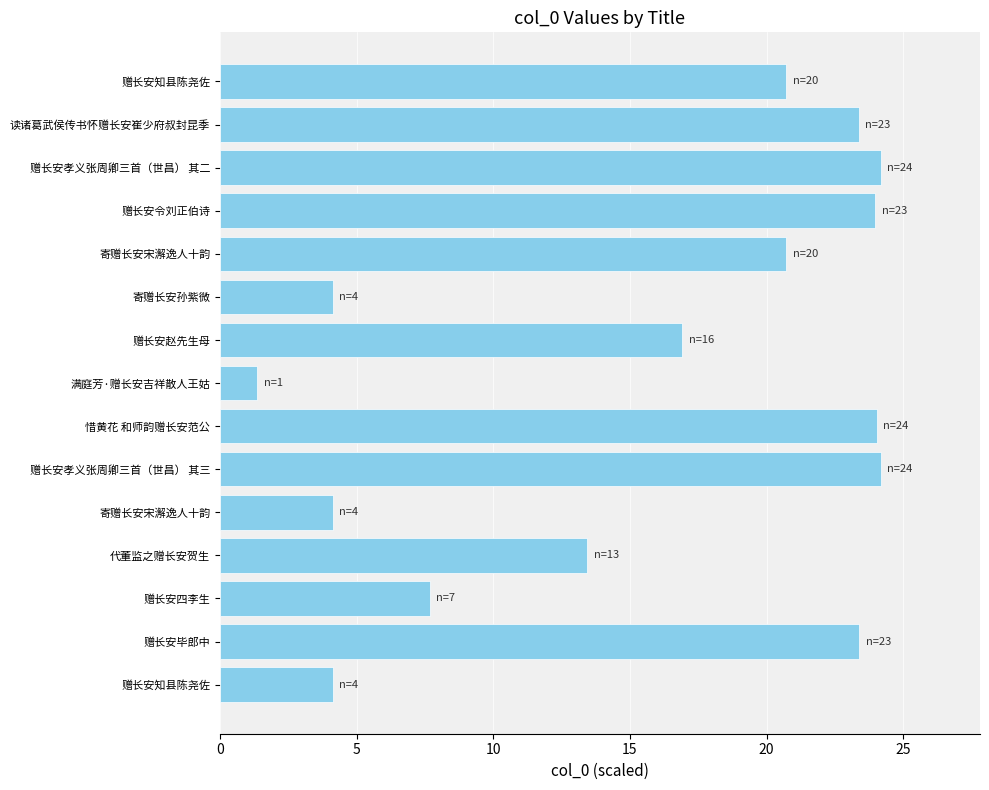

How many bars are there in total?

15